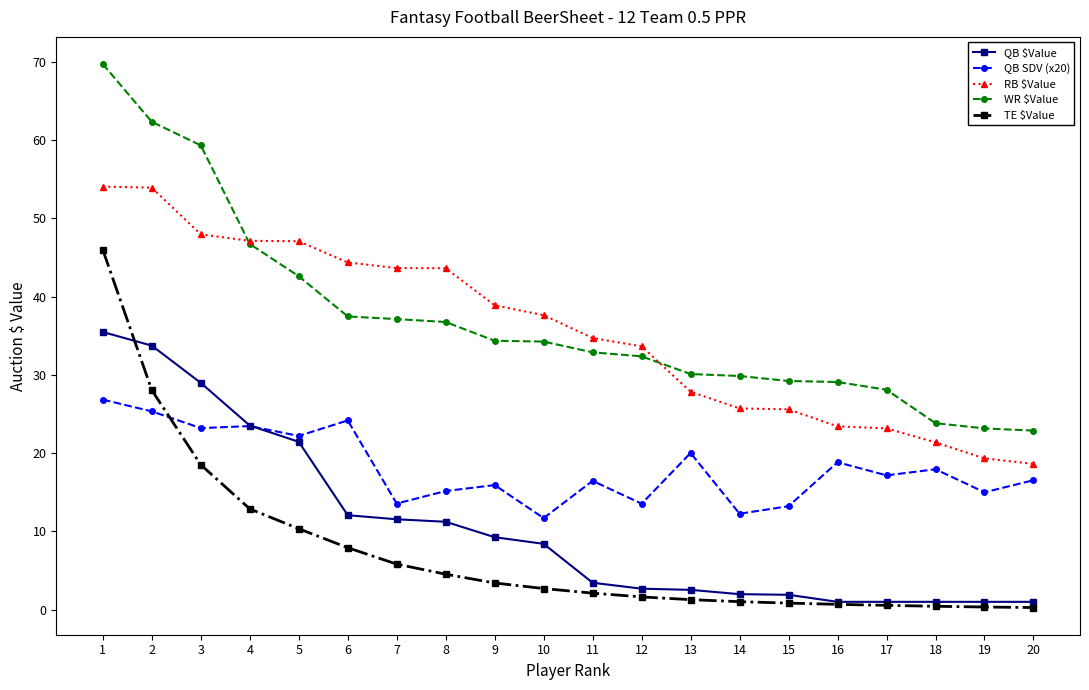

Which series has the largest range (max minus min)?

WR $Value